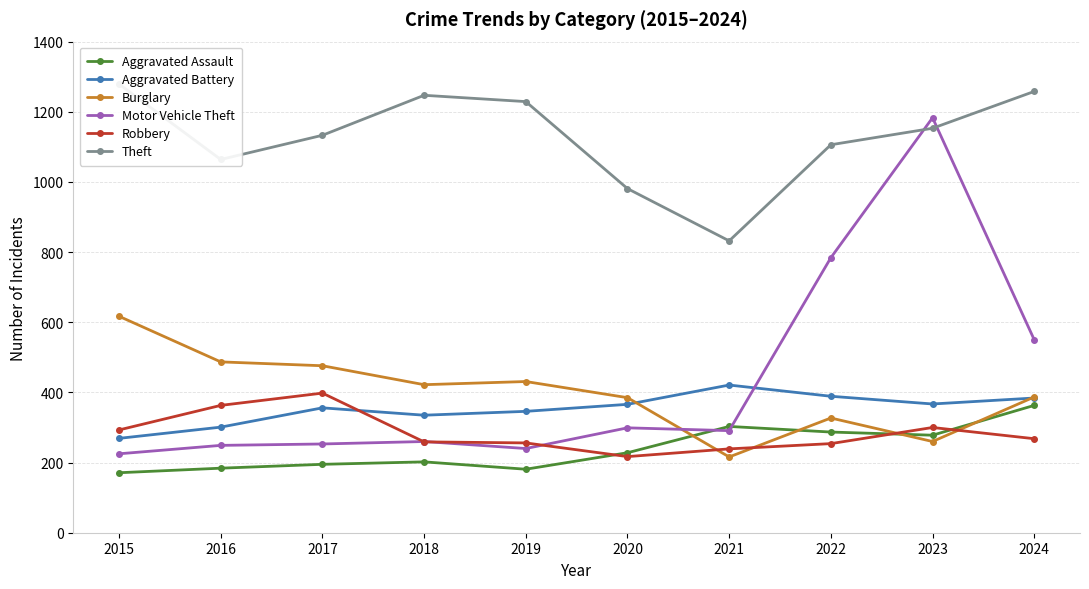

The value of Theft at 2023 is 1770. True or false?

False